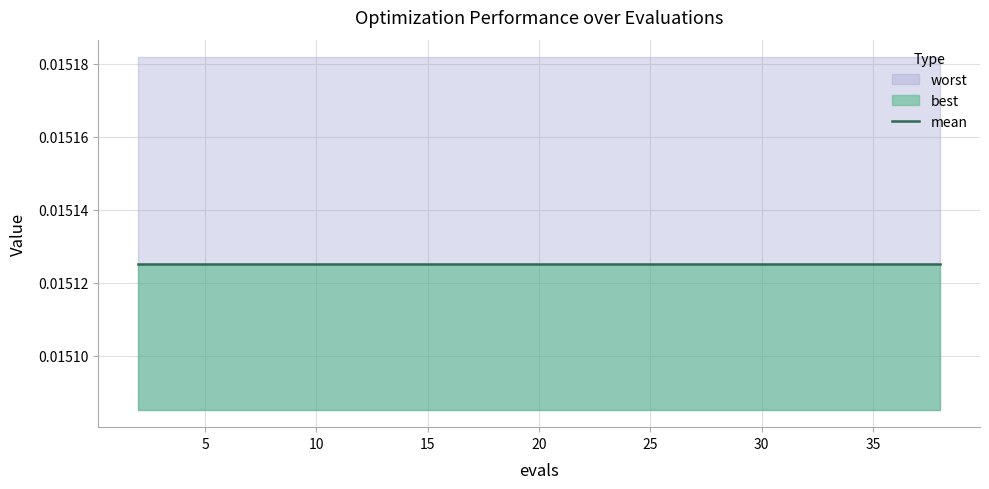

Is the value of best at 38 greater than the value of worst at 6?

No